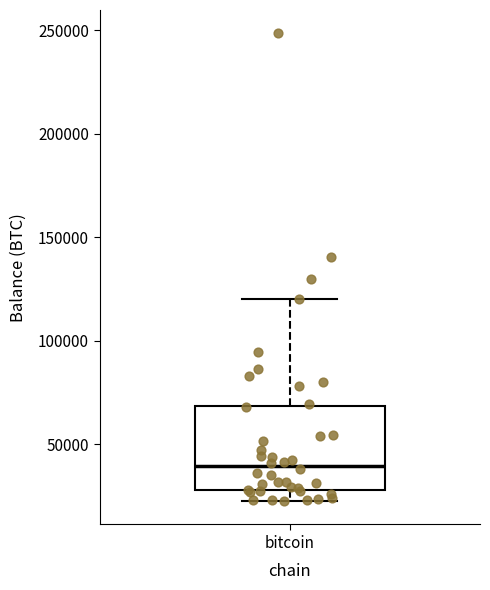

Read this box plot against the y-axis: the position of the median line, the range covered by the box, and the ends of both whiskers. The values are not printed on the chart, so give them approximately, as read against the axis.

median 40000, box 30000 to 70000, whiskers 25000 to 120000